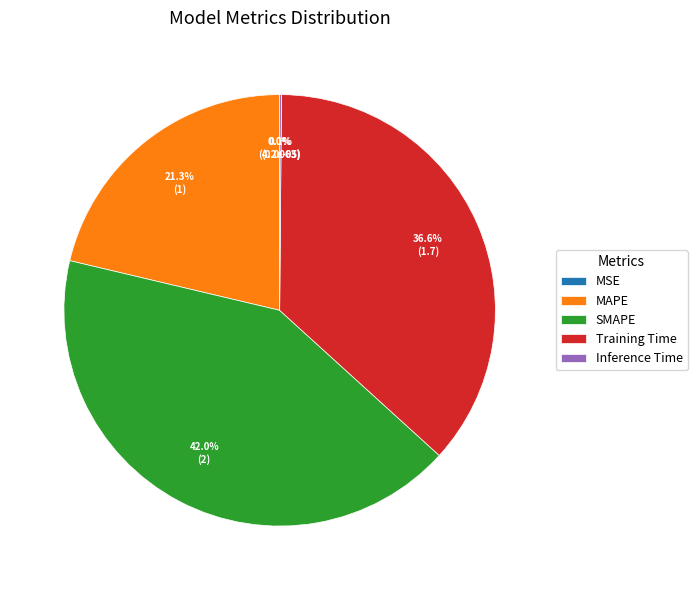

To the nearest percent, what is the combined percentage of SMAPE and MAPE?

63%